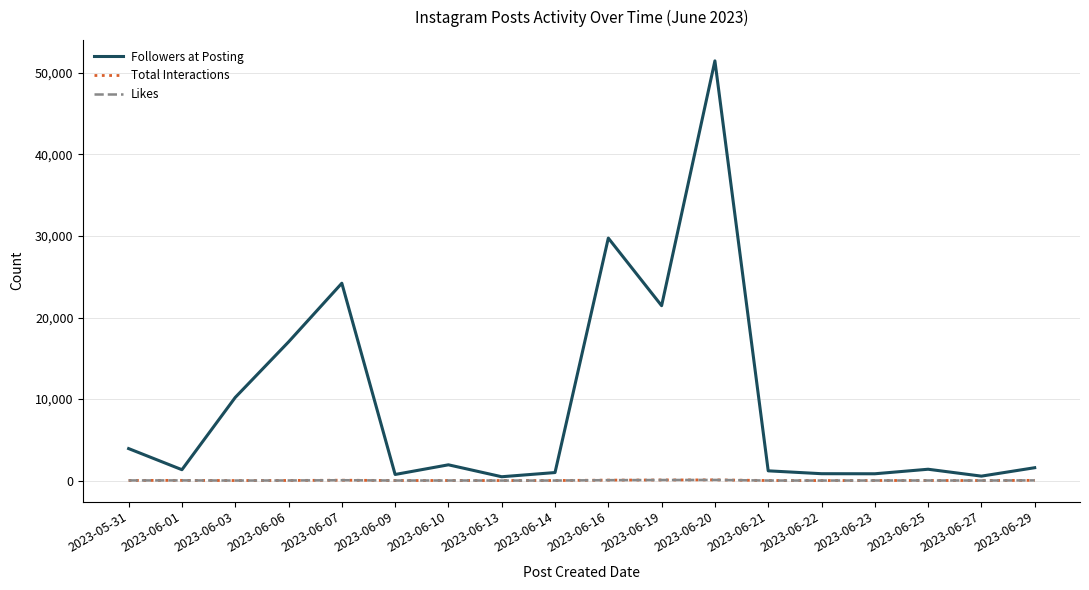

True or false: Likes and Followers at Posting cross at least once.

False